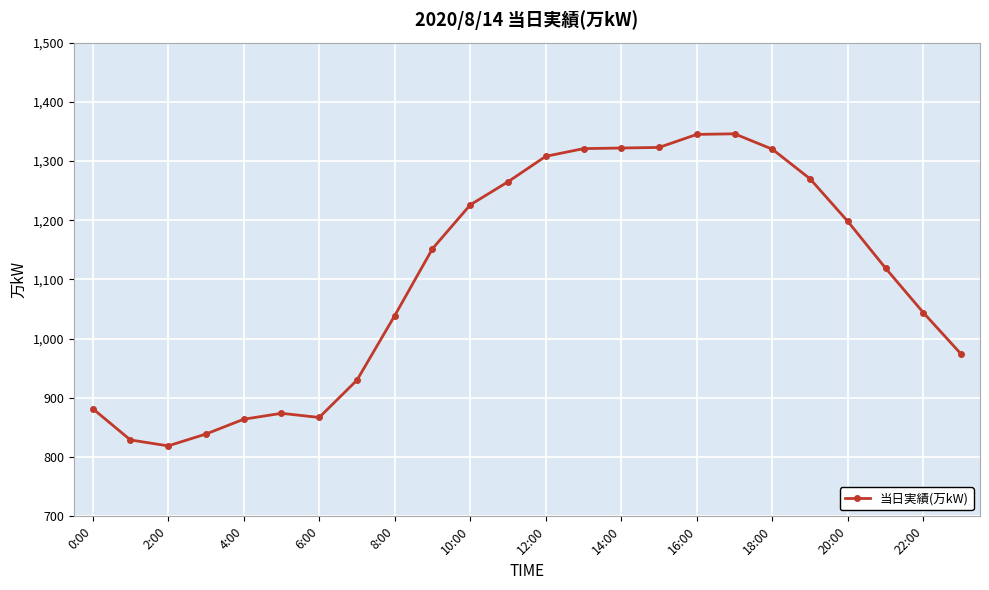

What is the minimum value shown in the chart?

819